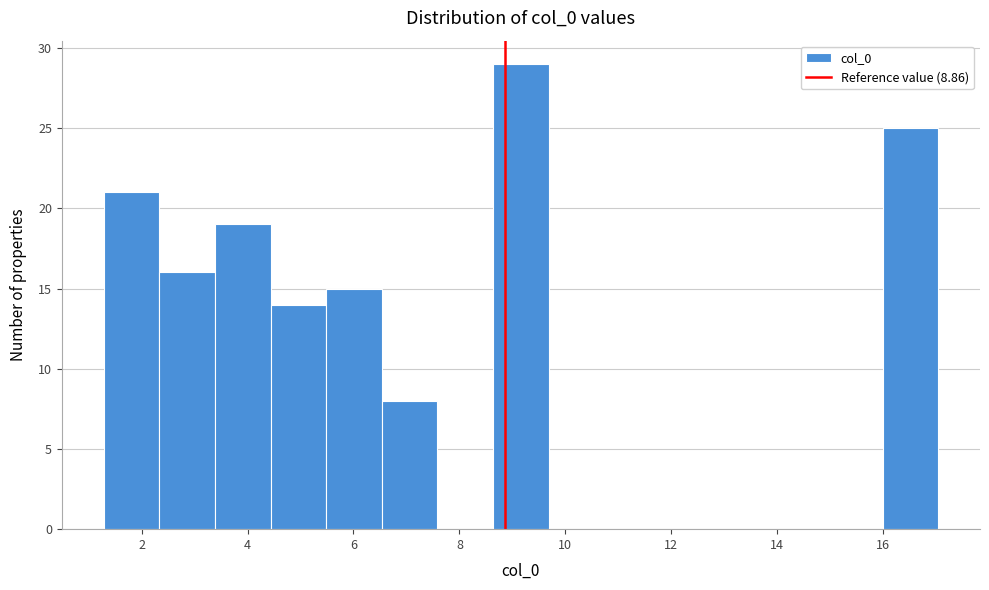

Over which range of the x-axis is the bar tallest?

8.6 to 9.6